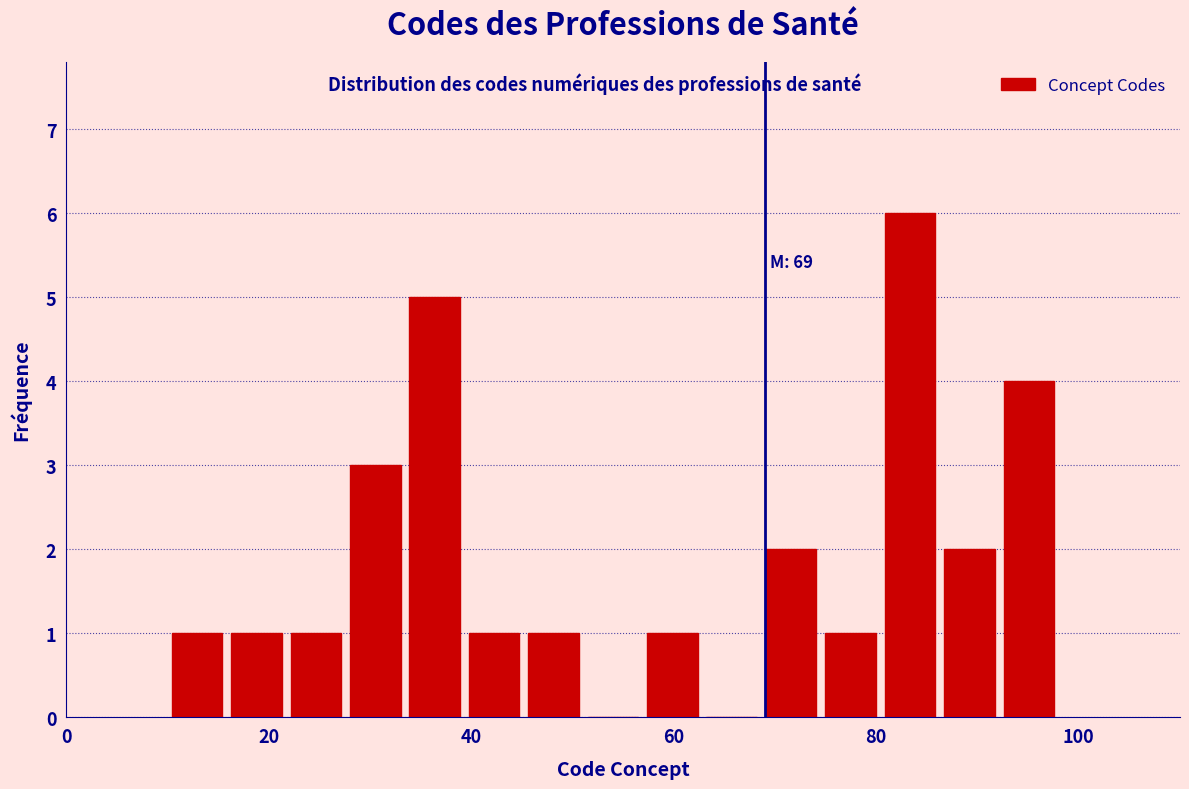

Around what value on the x-axis is the tallest bar? Give the approximate position of its centre, as read against the axis.

84